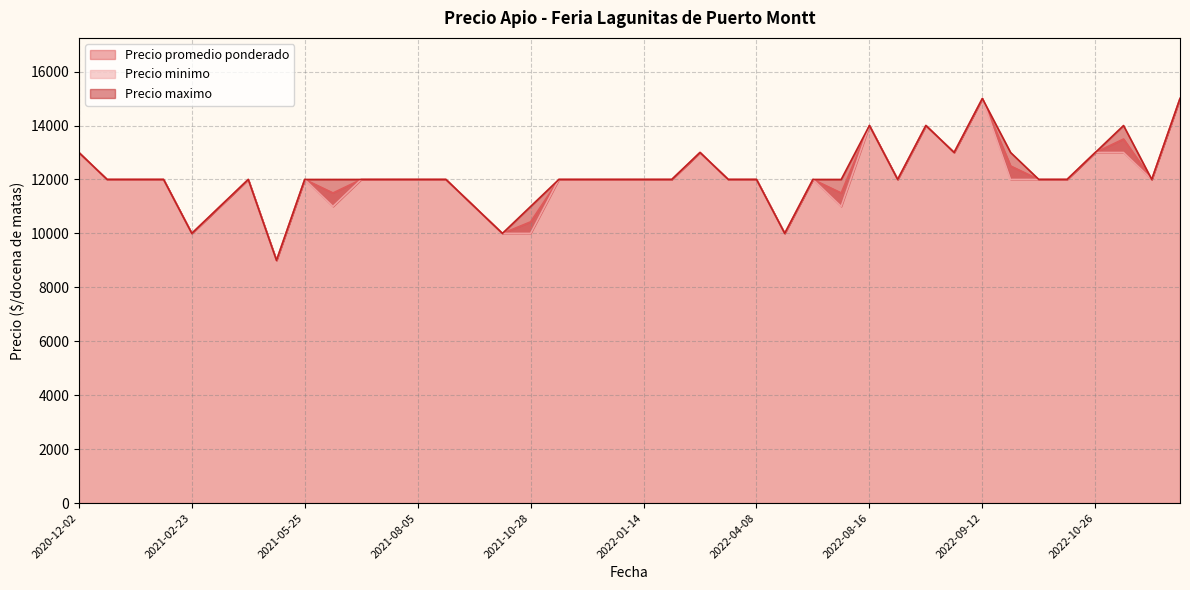

What is the lowest value of the Precio promedio ponderado series?

9000